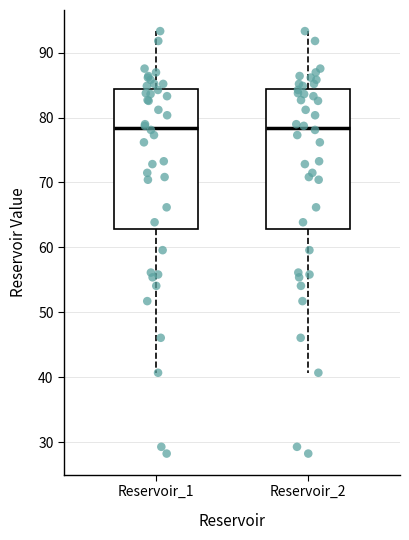

Reading left to right, transcribe this box plot: for each box, give where its median line is, the range the box spans, and where its two whiskers end, as read against the y-axis. The values are not printed on the chart, so give them approximately, as read against the axis.

Reservoir_1: median 78, box 63 to 84, whiskers 41 to 93
Reservoir_2: median 78, box 63 to 84, whiskers 41 to 93